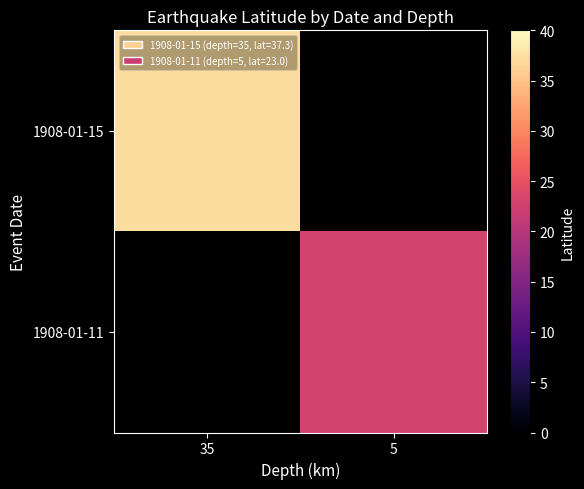

At 35, list the series in order from smallest to largest.

1908-01-15, 1908-01-11